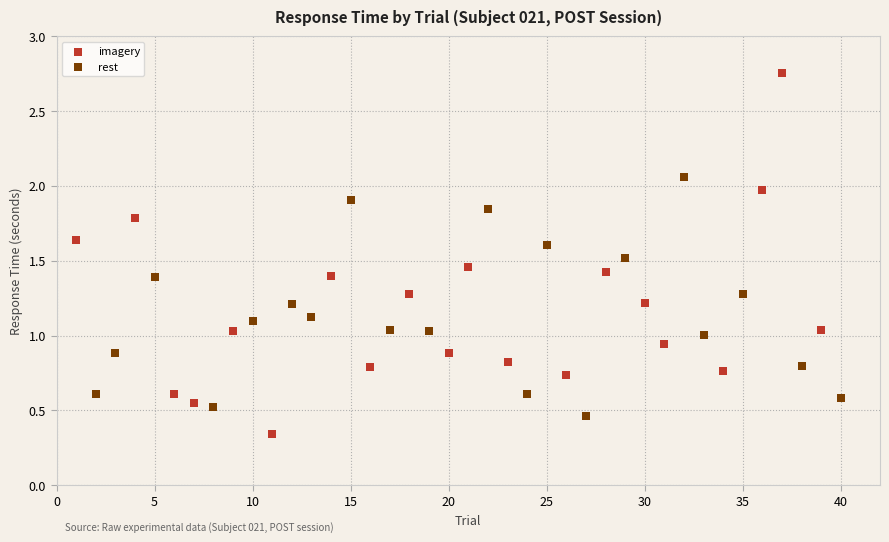

Which series reaches the maximum Y coordinate?

imagery